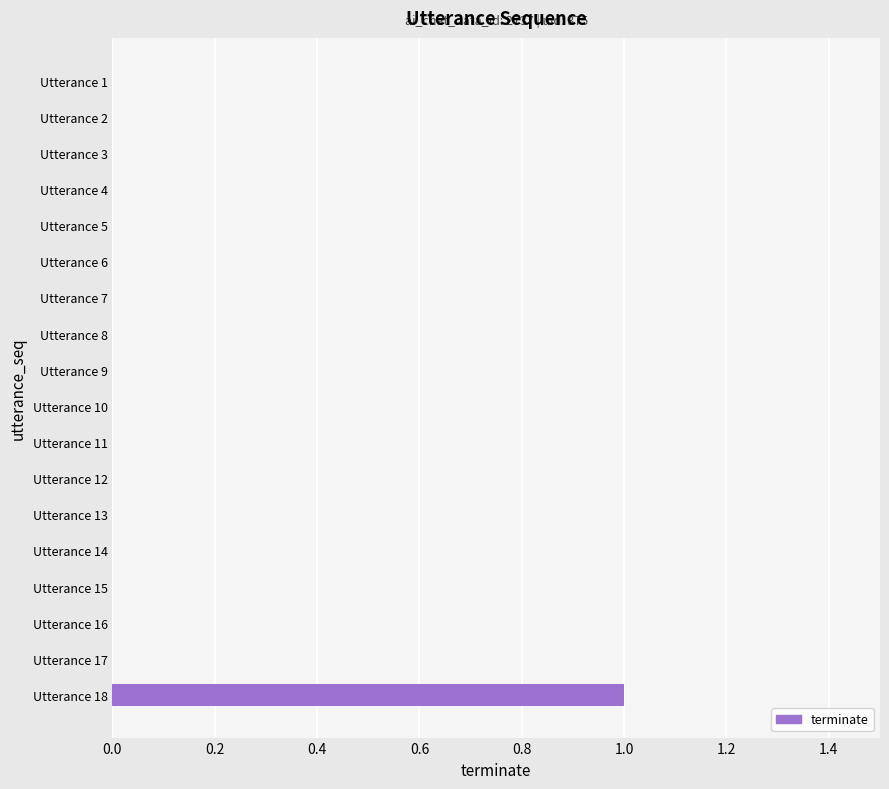

Reading top to bottom, list all the values displayed in this chart.

Utterance 1=0	Utterance 2=0	Utterance 3=0	Utterance 4=0	Utterance 5=0	Utterance 6=0	Utterance 7=0	Utterance 8=0	Utterance 9=0	Utterance 10=0	Utterance 11=0	Utterance 12=0	Utterance 13=0	Utterance 14=0	Utterance 15=0	Utterance 16=0	Utterance 17=0	Utterance 18=1